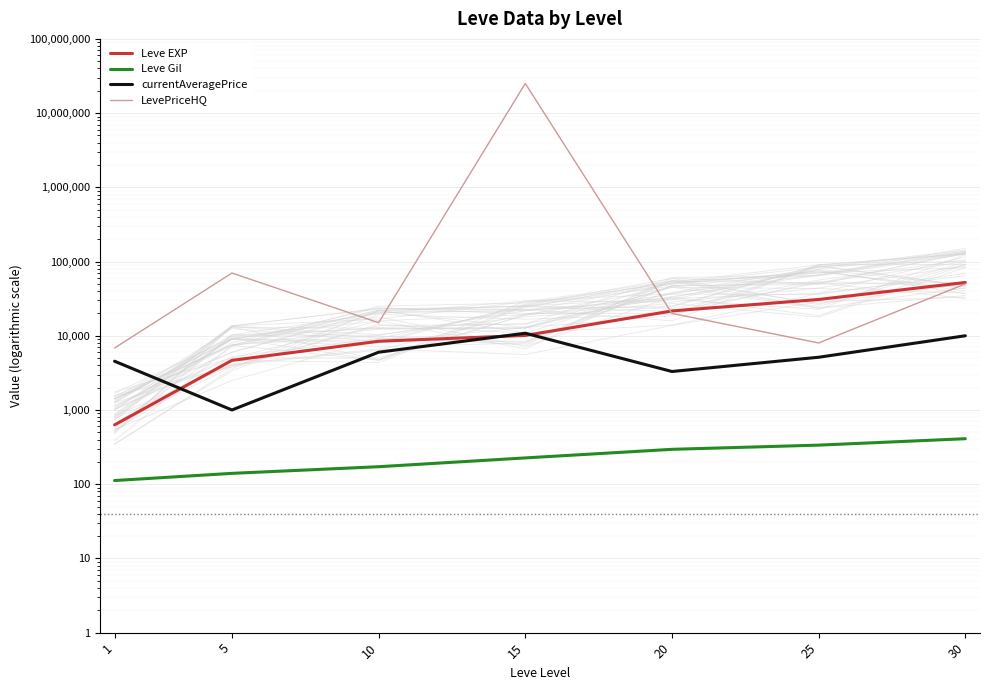

What is the spread (max minus min) of values at 25?

30484